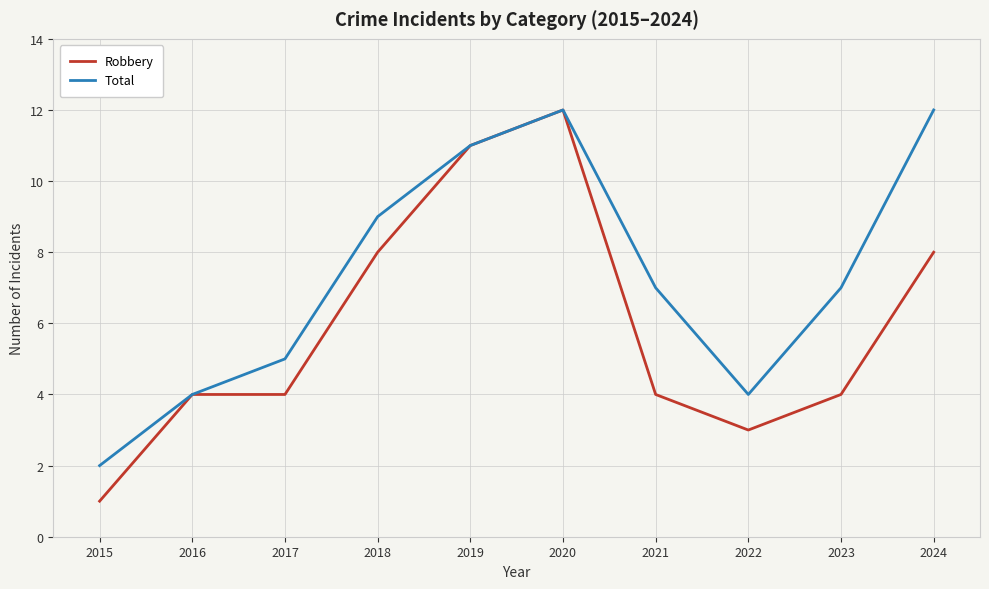

The value of Robbery at 2015 is 1. True or false?

True